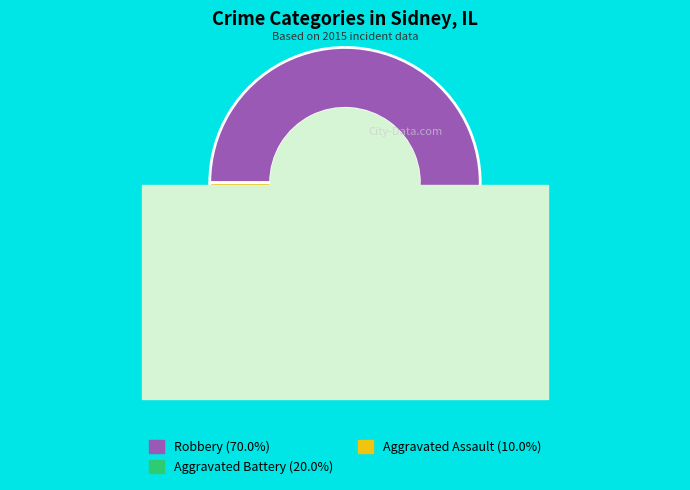

Rank the categories by value from highest to lowest.

Robbery, Aggravated Battery, Aggravated Assault